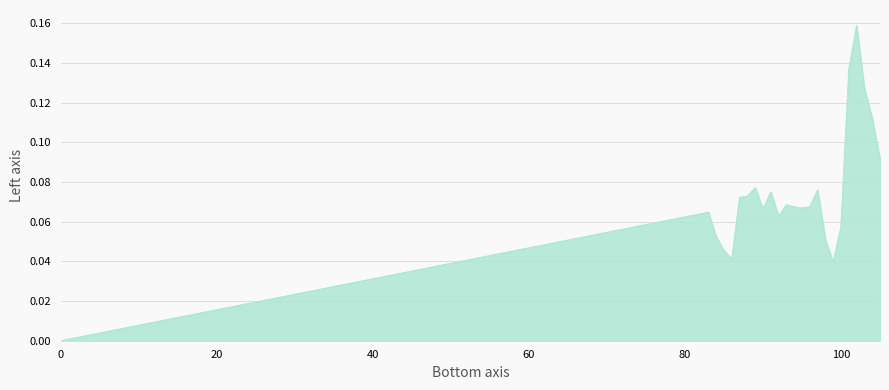

True or false: the data has more than 0 interior local peaks.

True